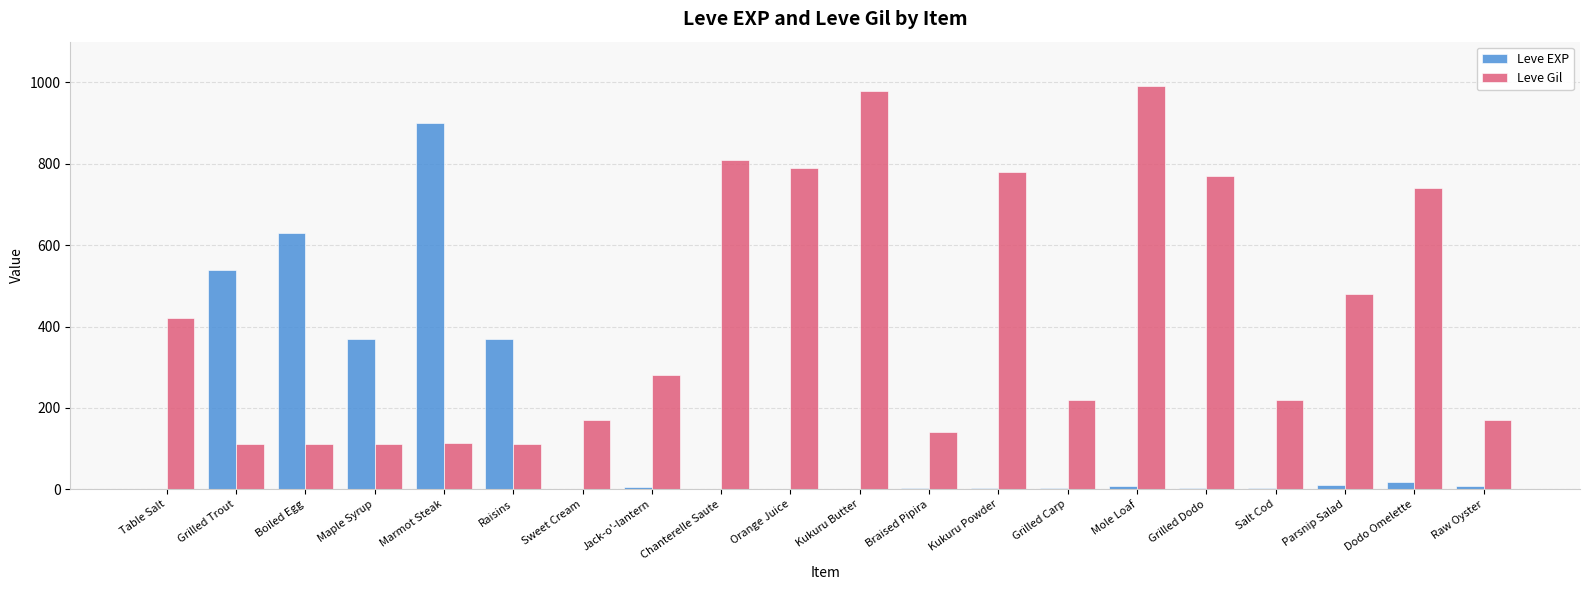

What is the maximum value shown in the chart?

990